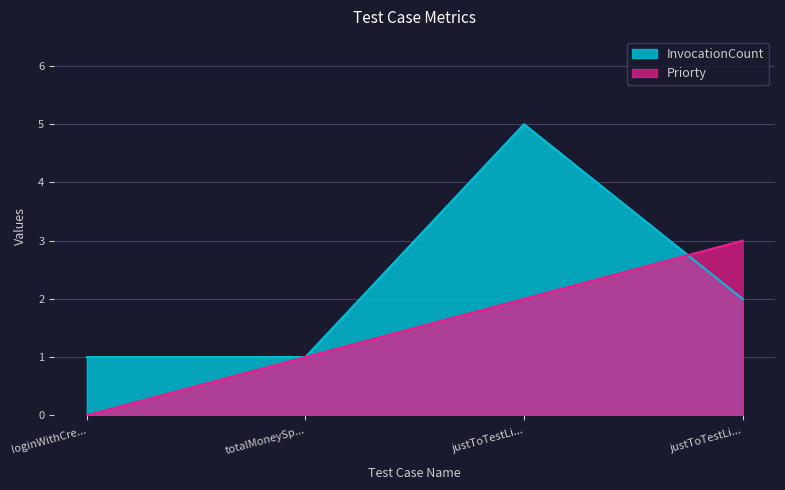

Where does the InvocationCount series first go above 2?

justToTestLi...